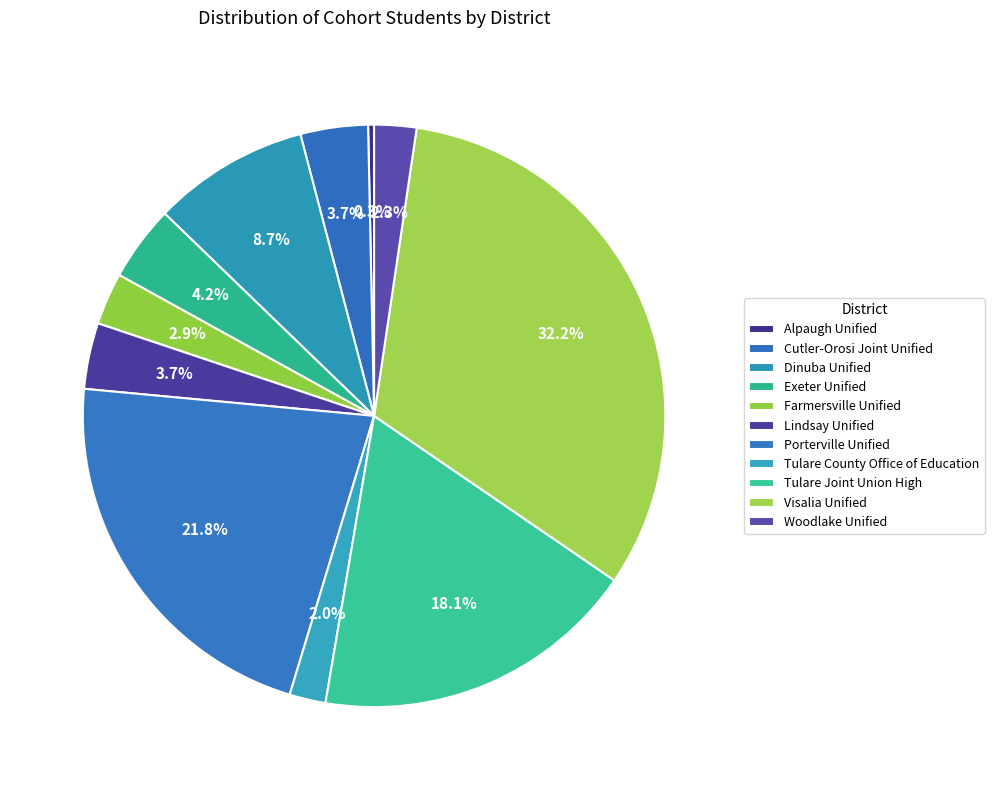

How many slices are in this pie chart?

11